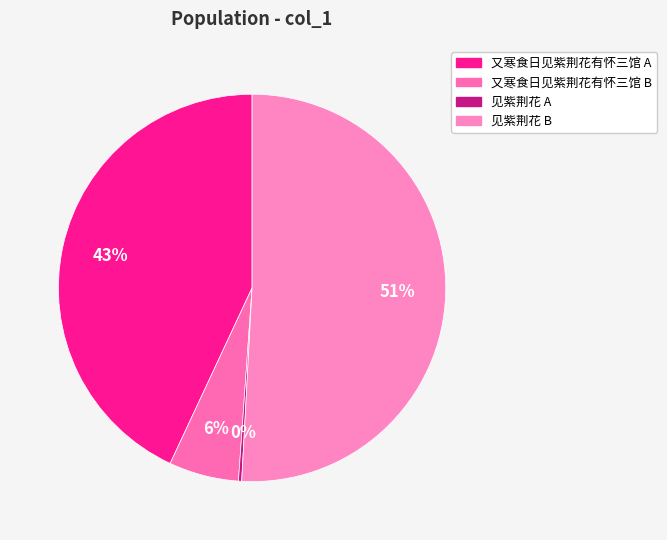

Which category has the biggest portion of the pie?

见紫荆花 B